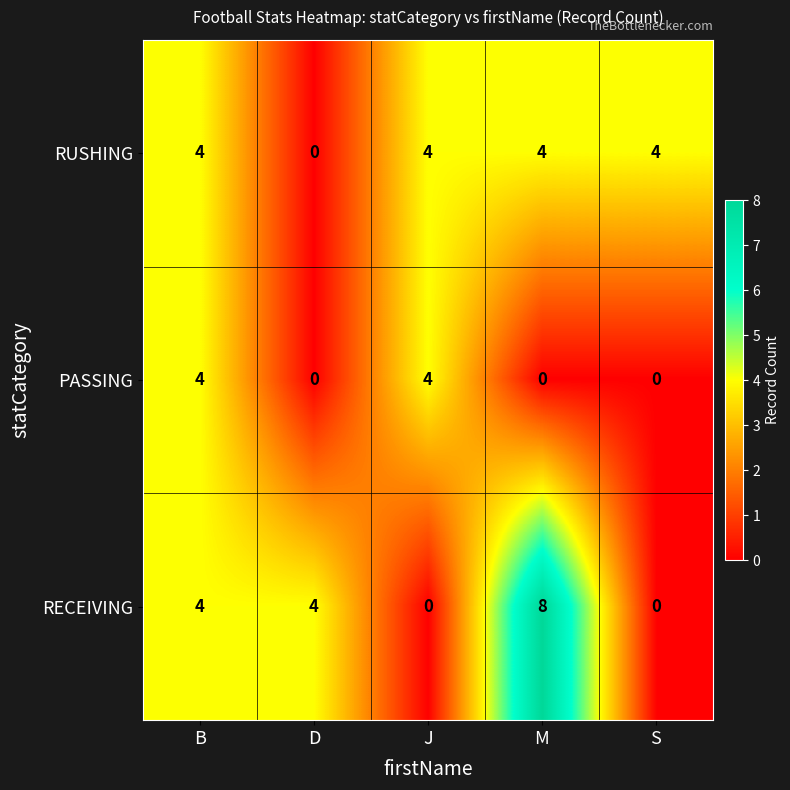

What is the difference between the RECEIVING values at M and J?

8